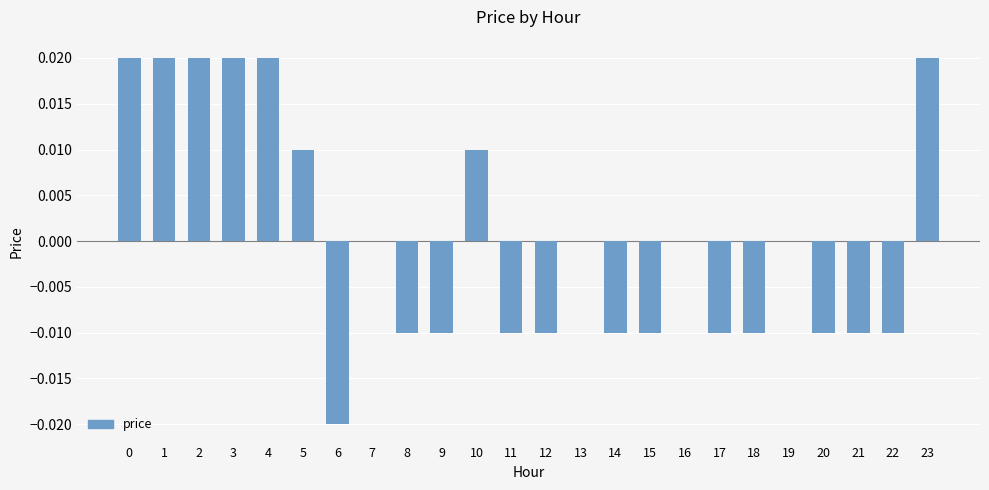

Are the bars horizontal?

No